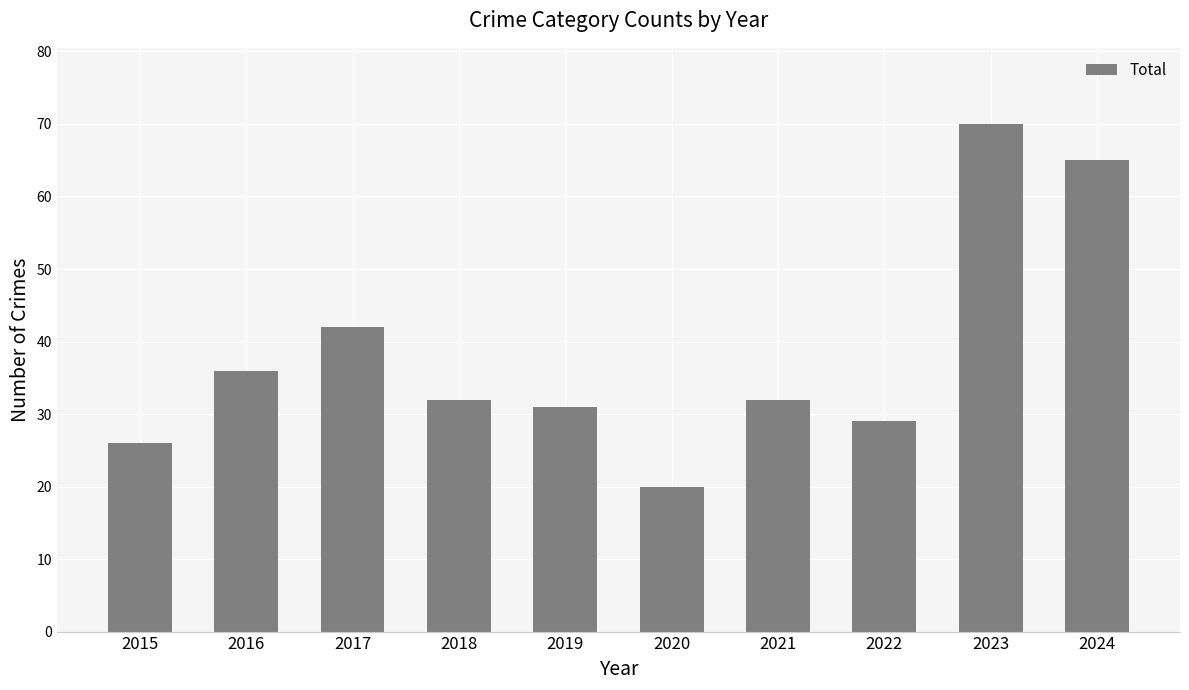

Which label corresponds to the largest value in the chart?

2023